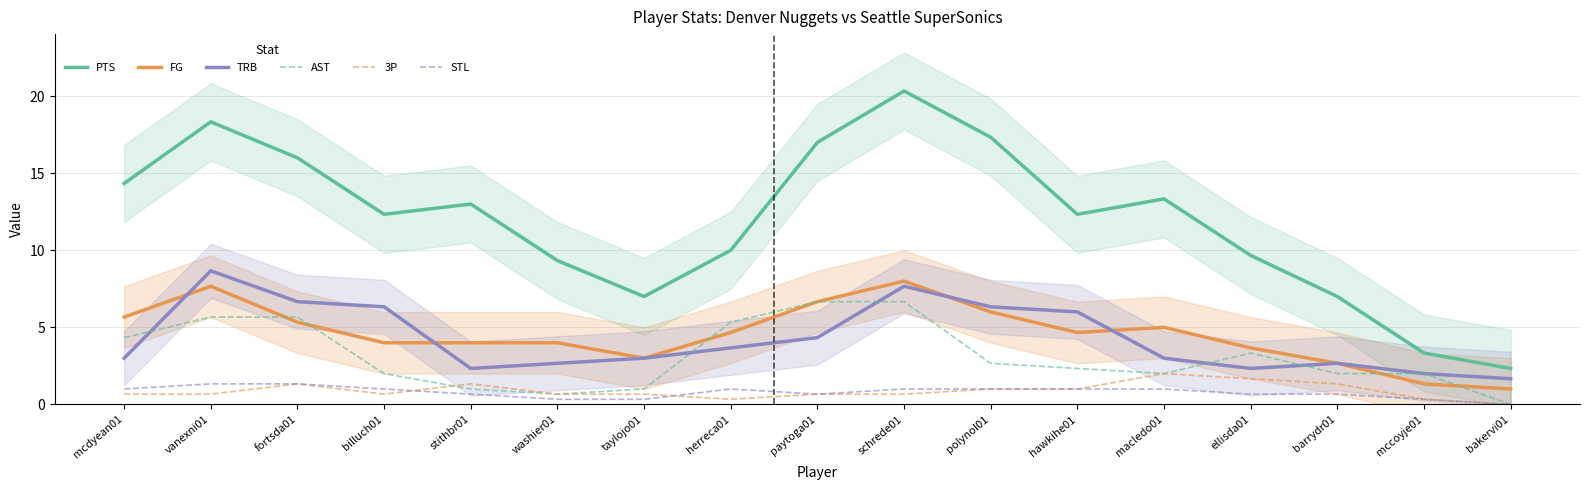

What position from the left is vanexni01?

2